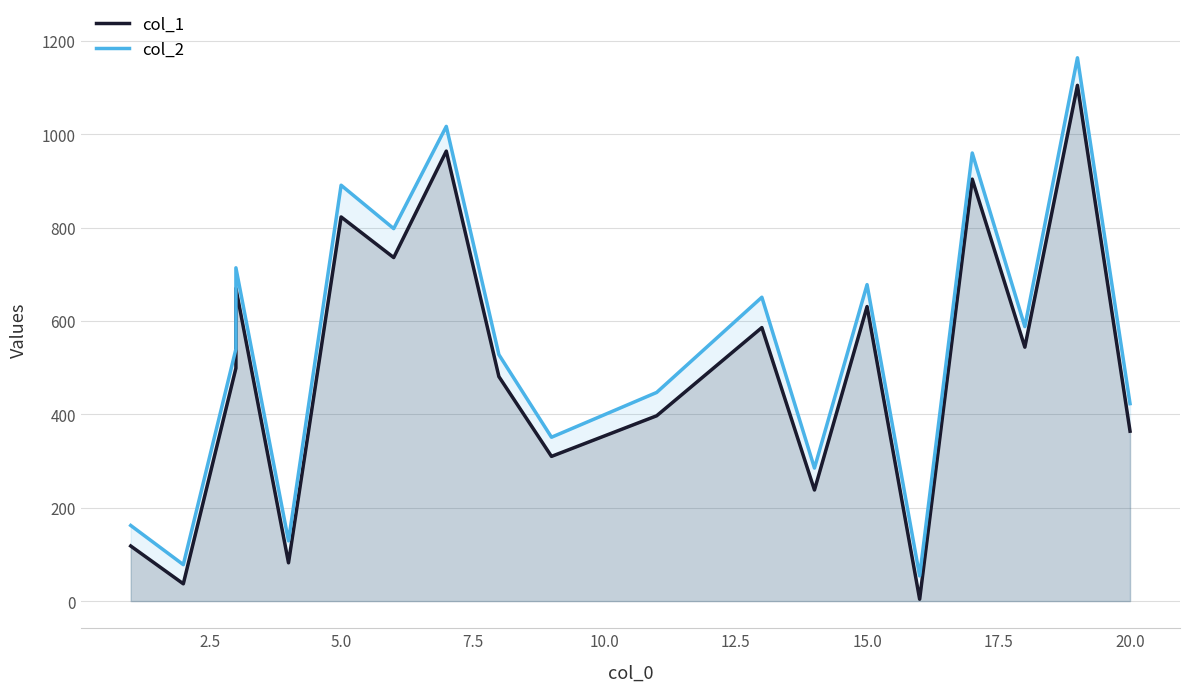

How many values in the col_2 series exceed 540?

9